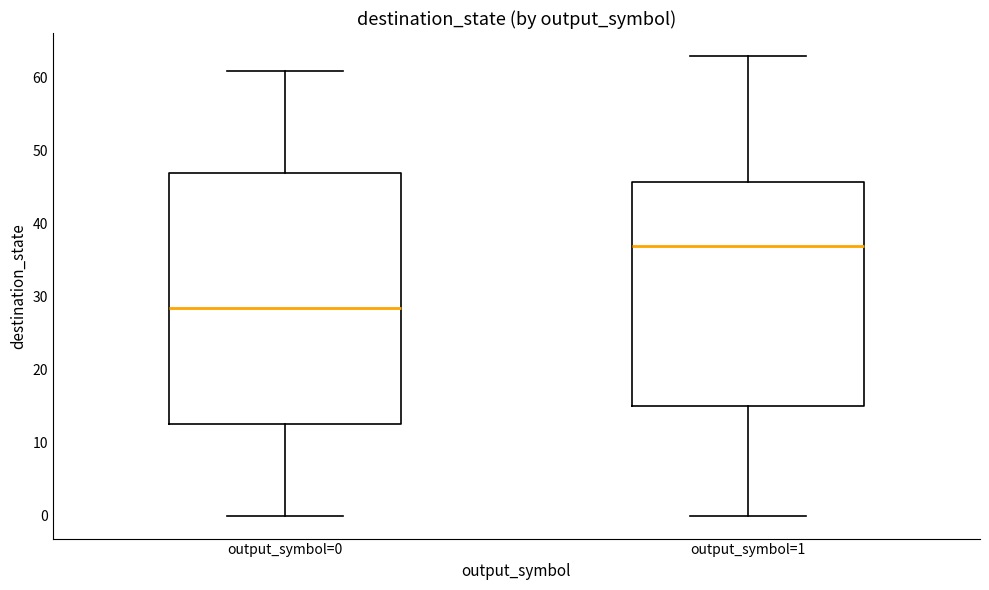

Reading left to right, transcribe this box plot: for each box, give where its median line is, the range the box spans, and where its two whiskers end, as read against the y-axis. The values are not printed on the chart, so give them approximately, as read against the axis.

output_symbol=0: median 29, box 13 to 47, whiskers 0 to 61
output_symbol=1: median 37, box 15 to 46, whiskers 0 to 63